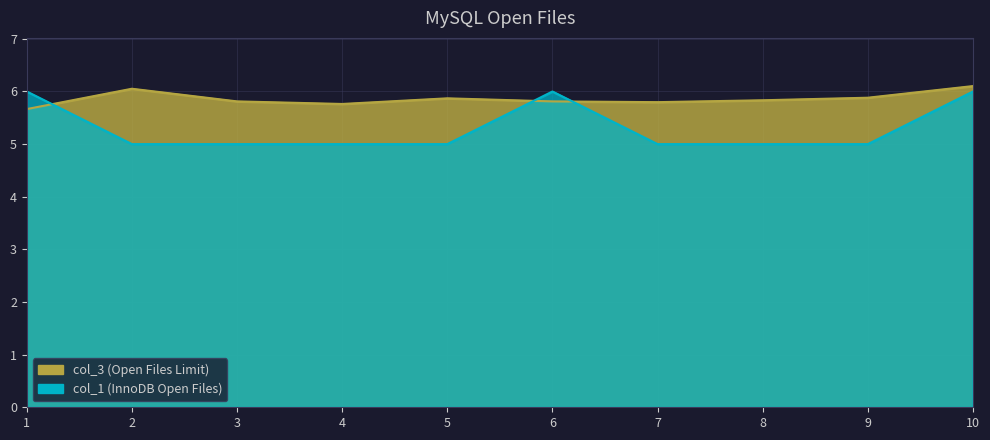

What is the lowest value of the col_1 series?

5.0